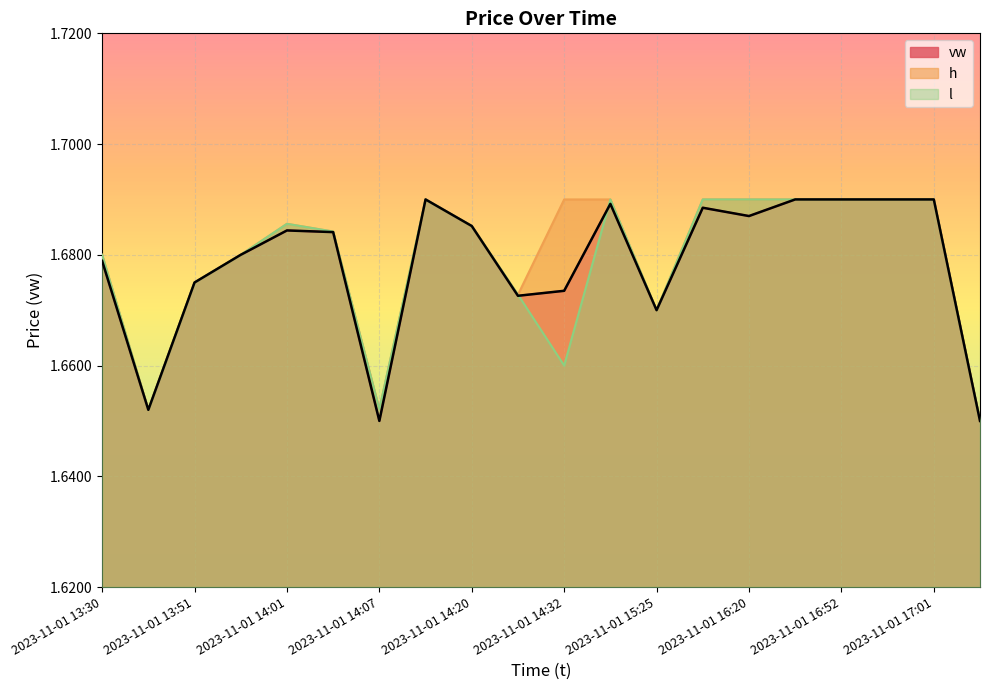

The h series shows 2.5 at 2023-11-01 16:19. True or false?

False